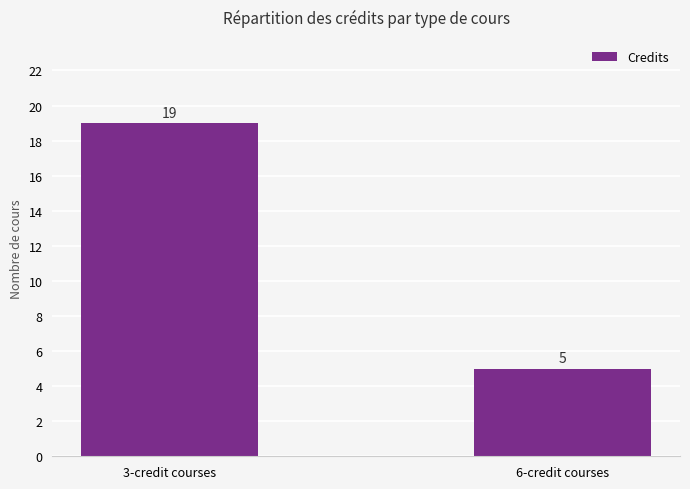

What is the greatest value displayed?

19